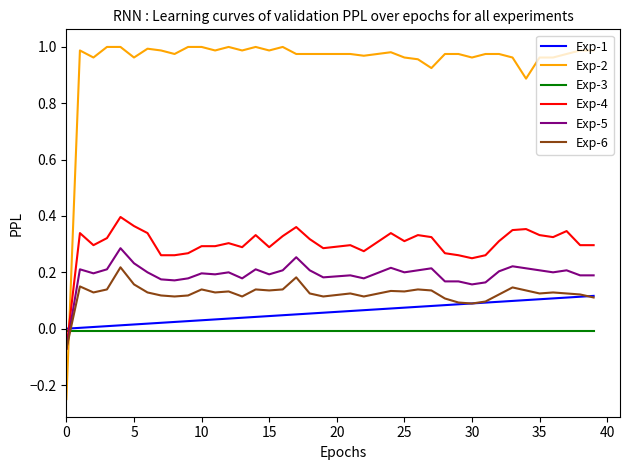

Rank the series by their maximum value, from highest to lowest.

Exp-2, Exp-4, Exp-5, Exp-6, Exp-1, Exp-3